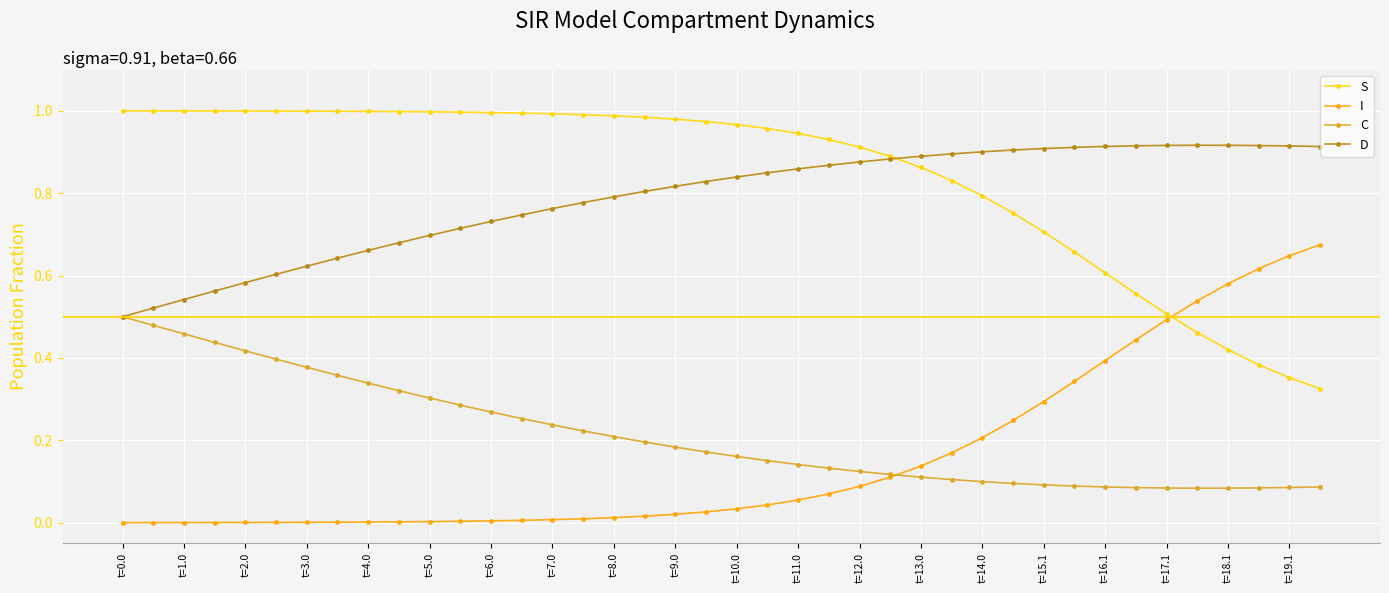

List the series in order of their peak value, lowest first.

C, I, D, S